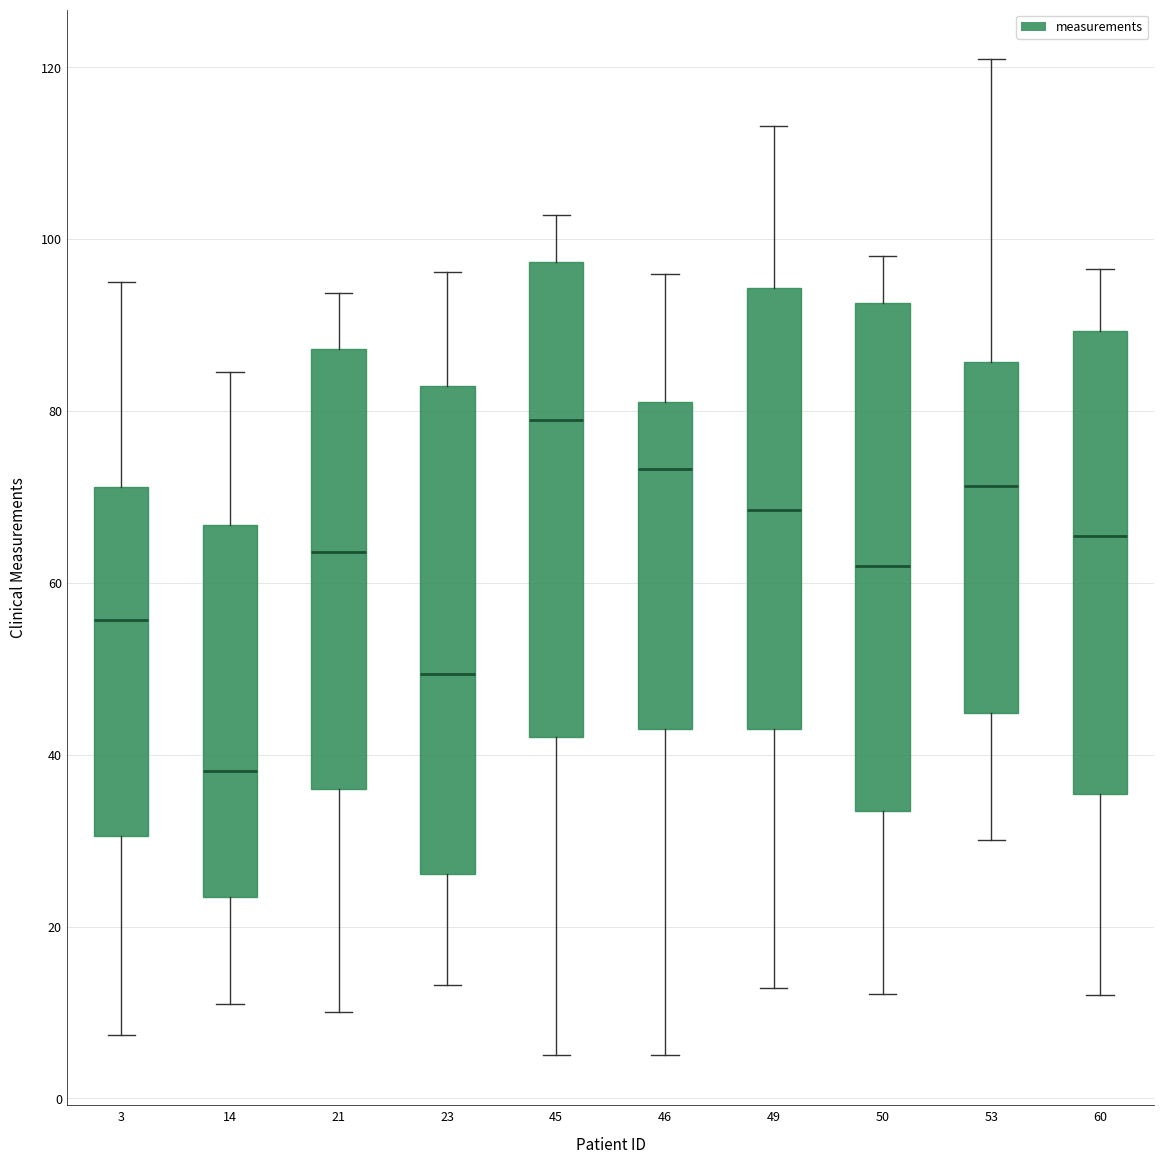

Reading left to right, read every box against the y-axis: the position of its median line, the range the box covers, and the ends of its whiskers. The values are not printed on the chart, so give them approximately, as read against the axis.

3: median 56, box 30 to 72, whiskers 8 to 96
14: median 38, box 24 to 66, whiskers 12 to 84
21: median 64, box 36 to 88, whiskers 10 to 94
23: median 50, box 26 to 82, whiskers 14 to 96
45: median 78, box 42 to 98, whiskers 6 to 102
46: median 74, box 44 to 82, whiskers 6 to 96
49: median 68, box 44 to 94, whiskers 12 to 114
50: median 62, box 34 to 92, whiskers 12 to 98
53: median 72, box 44 to 86, whiskers 30 to 120
60: median 66, box 36 to 90, whiskers 12 to 96